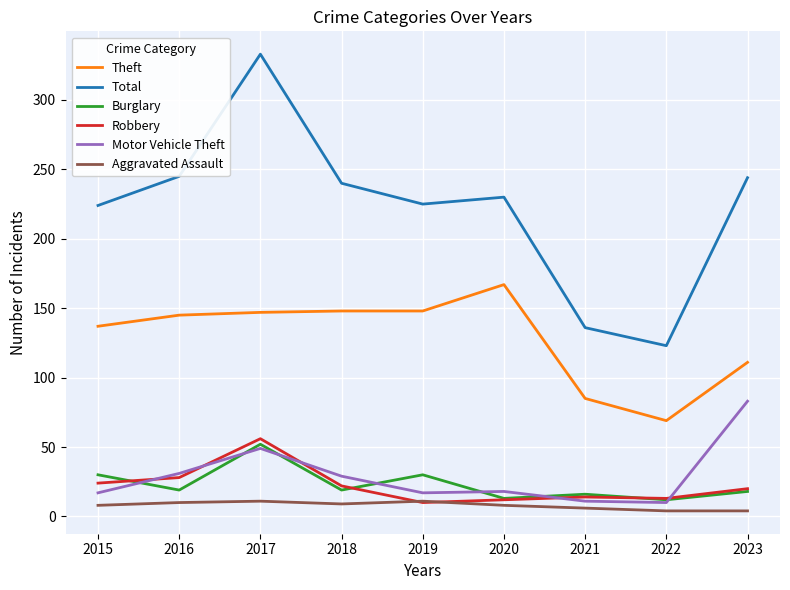

What is the difference between the maximum and second lowest values in the Theft series?

82